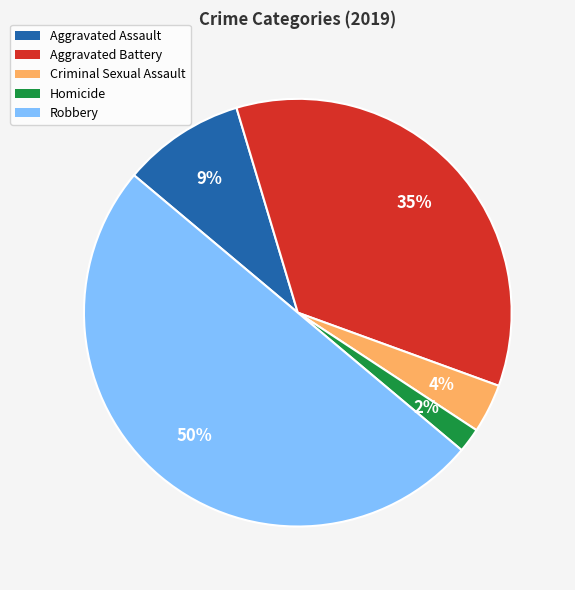

Rank the categories by value from lowest to highest.

Homicide, Criminal Sexual Assault, Aggravated Assault, Aggravated Battery, Robbery